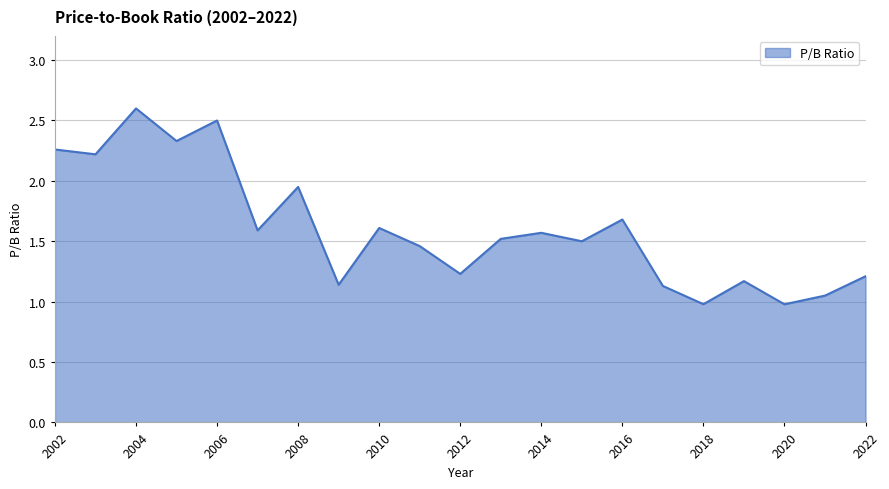

What is the difference between the maximum and minimum values?

1.6